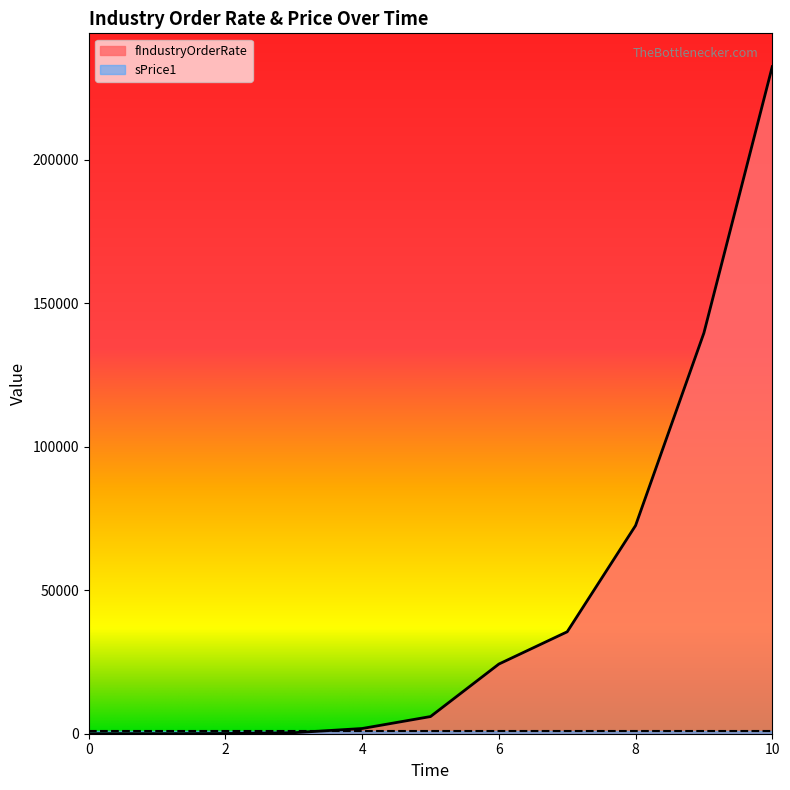

How many series are shown in this chart?

2